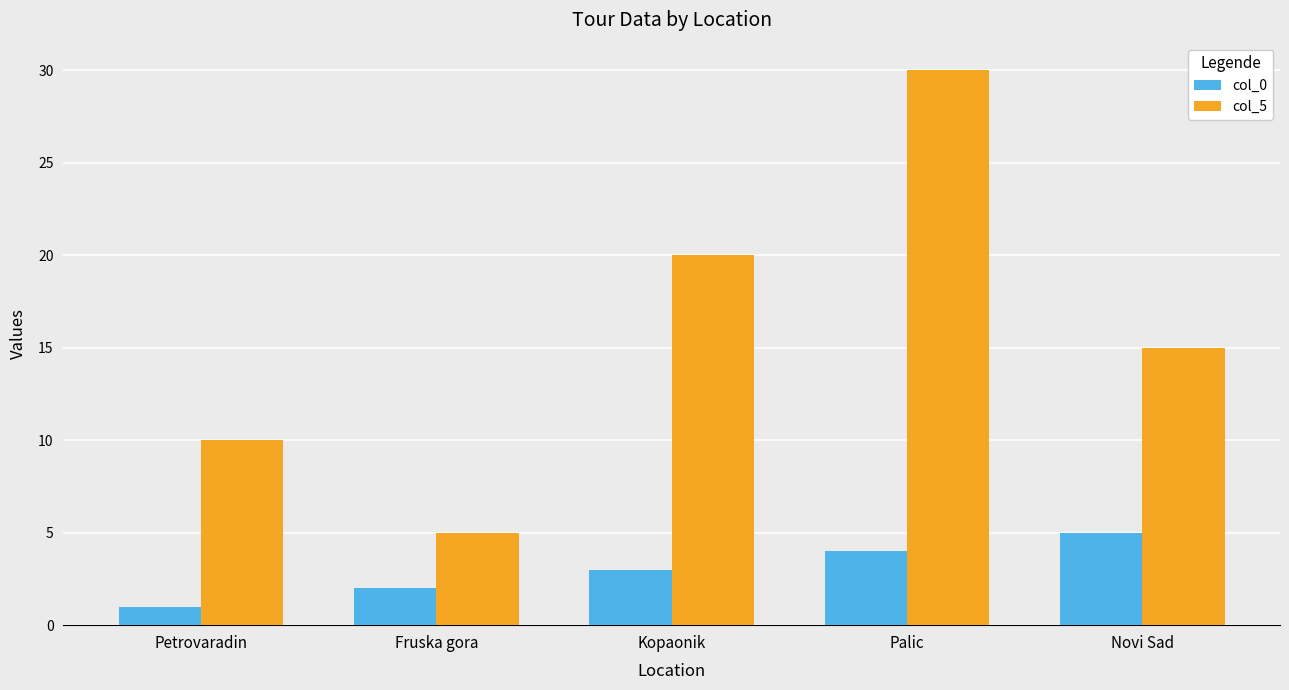

At which label is col_0 closest to 3?

Kopaonik